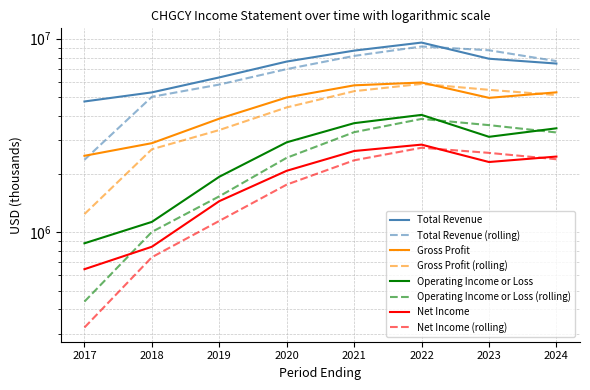

Where is Operating Income or Loss nearest to the value 2461250?

2020